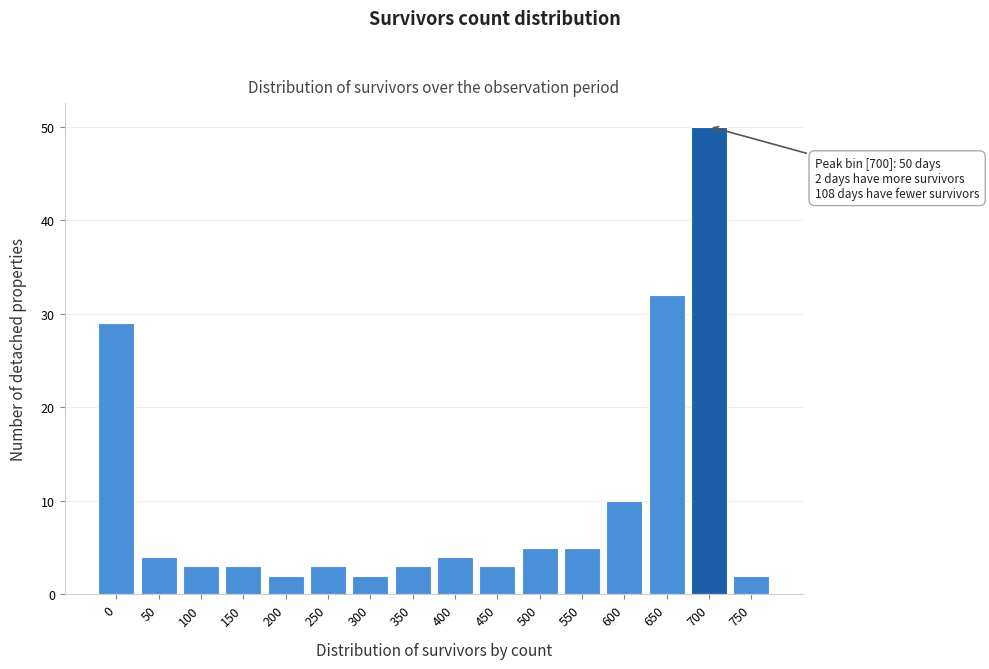

Reading right to left, transcribe all the data shown in this chart.

750=2	700=50	650=32	600=10	550=5	500=5	450=3	400=4	350=3	300=2	250=3	200=2	150=3	100=3	50=4	0=29